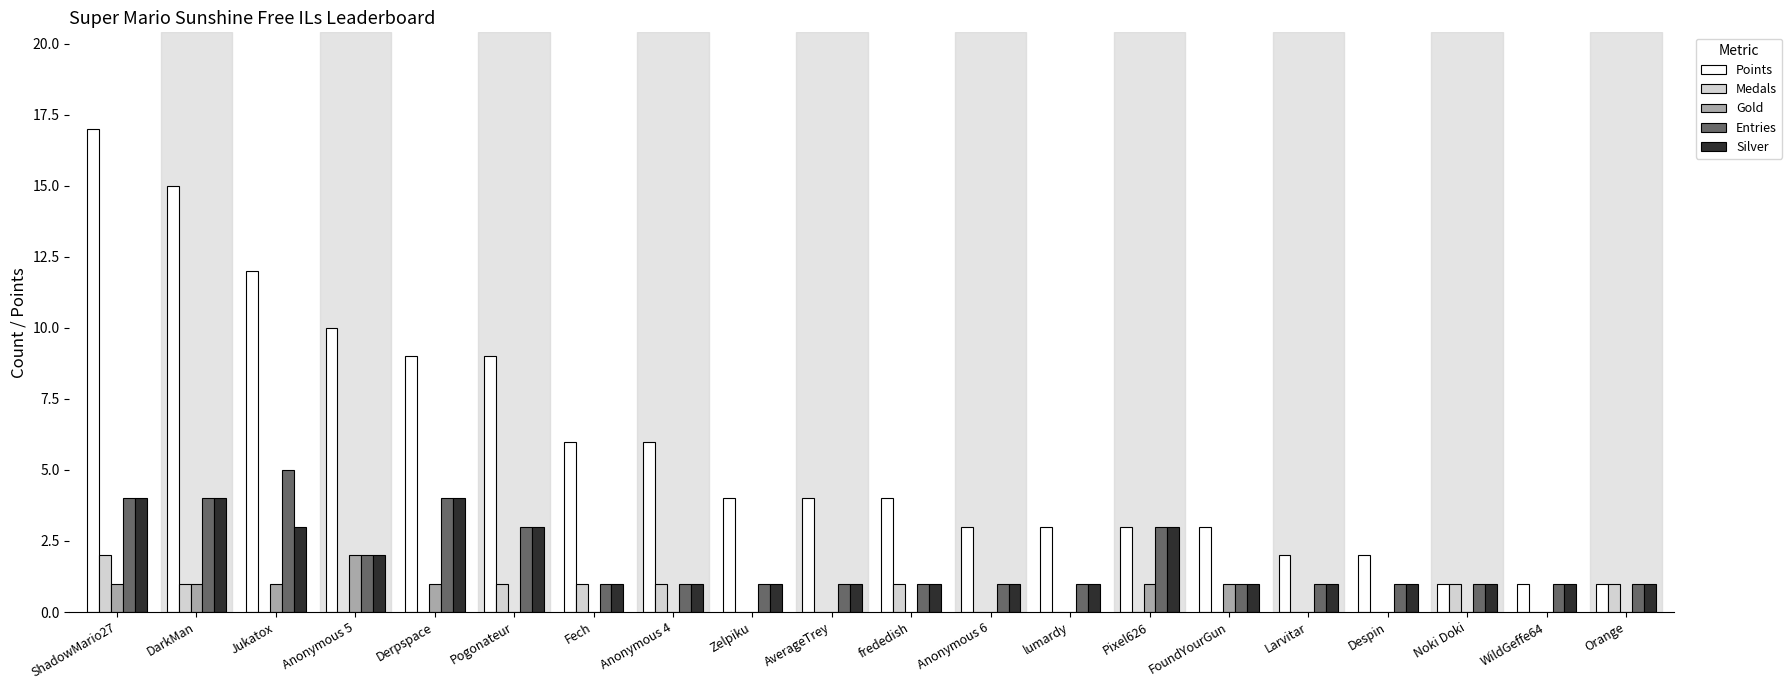

The Gold series shows 2 at Derpspace. True or false?

False